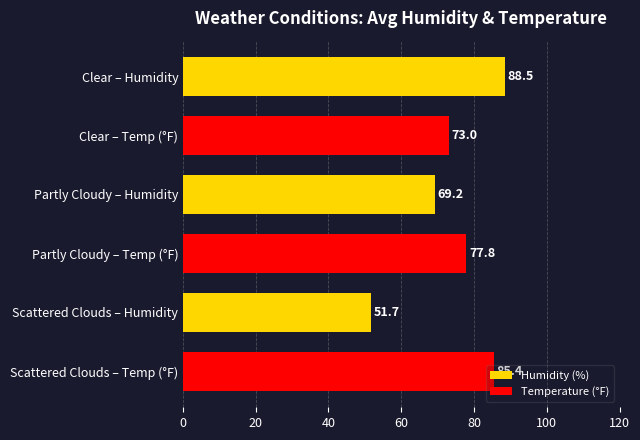

How many bars are there in total?

6